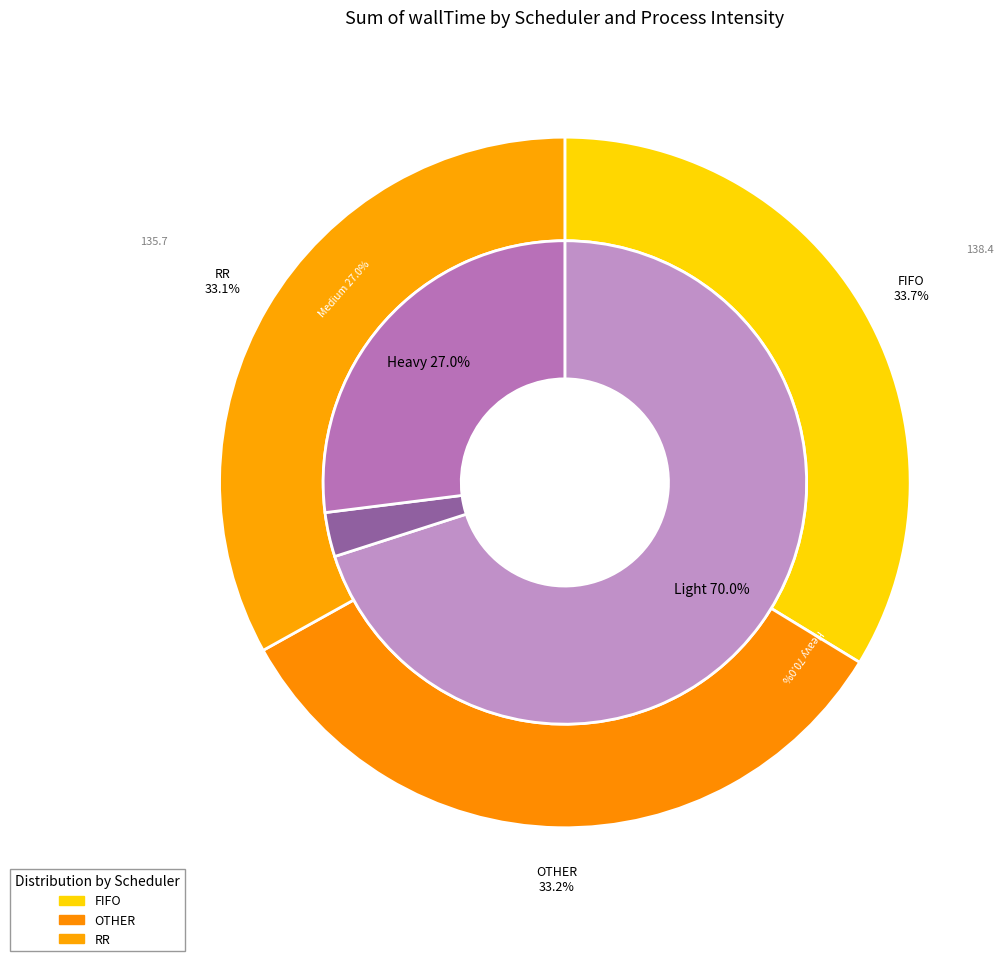

Is there any slice that represents more than half of the pie?

No